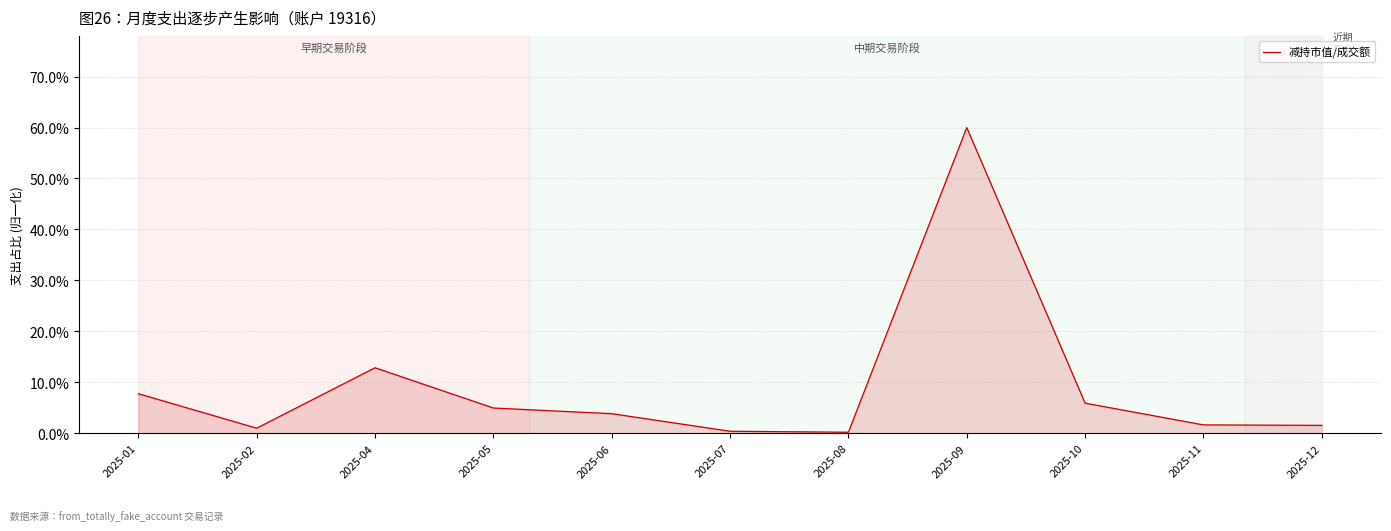

Which has a higher value, 2025-10 or 2025-06?

2025-10